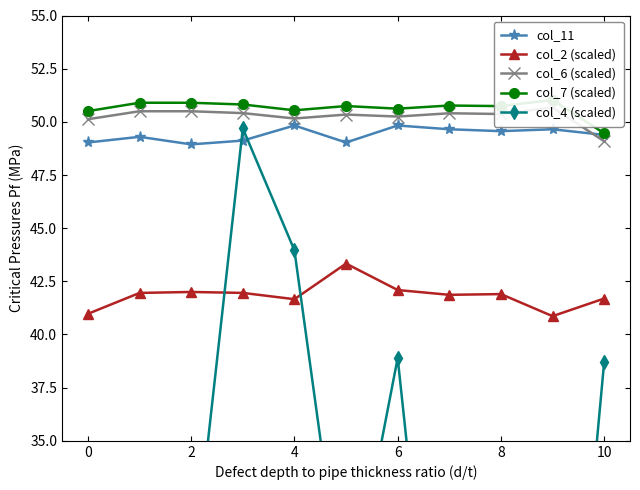

How many series are shown in this chart?

5